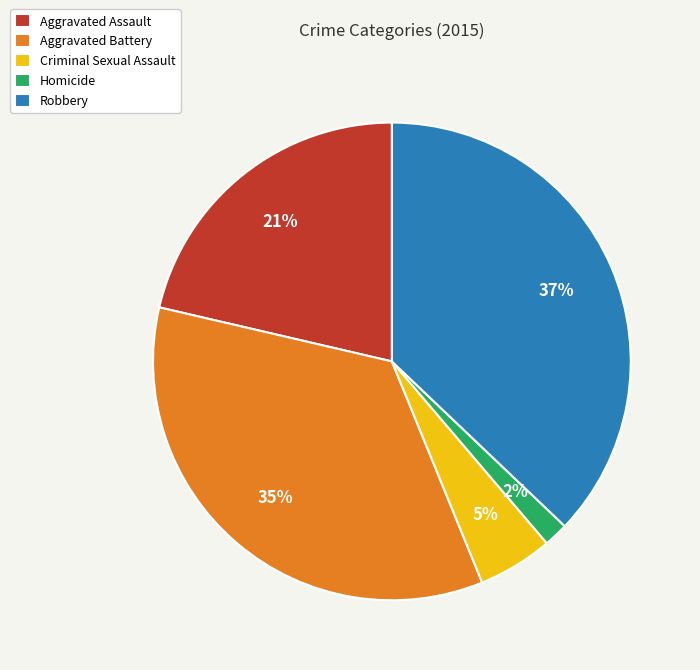

Rank the categories by value from lowest to highest.

Homicide, Criminal Sexual Assault, Aggravated Assault, Aggravated Battery, Robbery